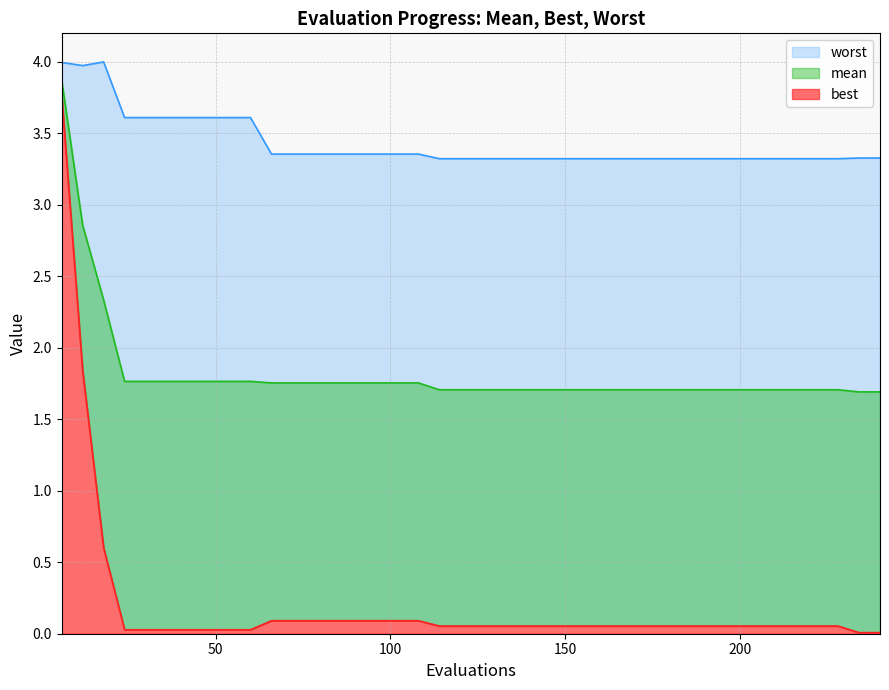

What position from the right is worst?

37